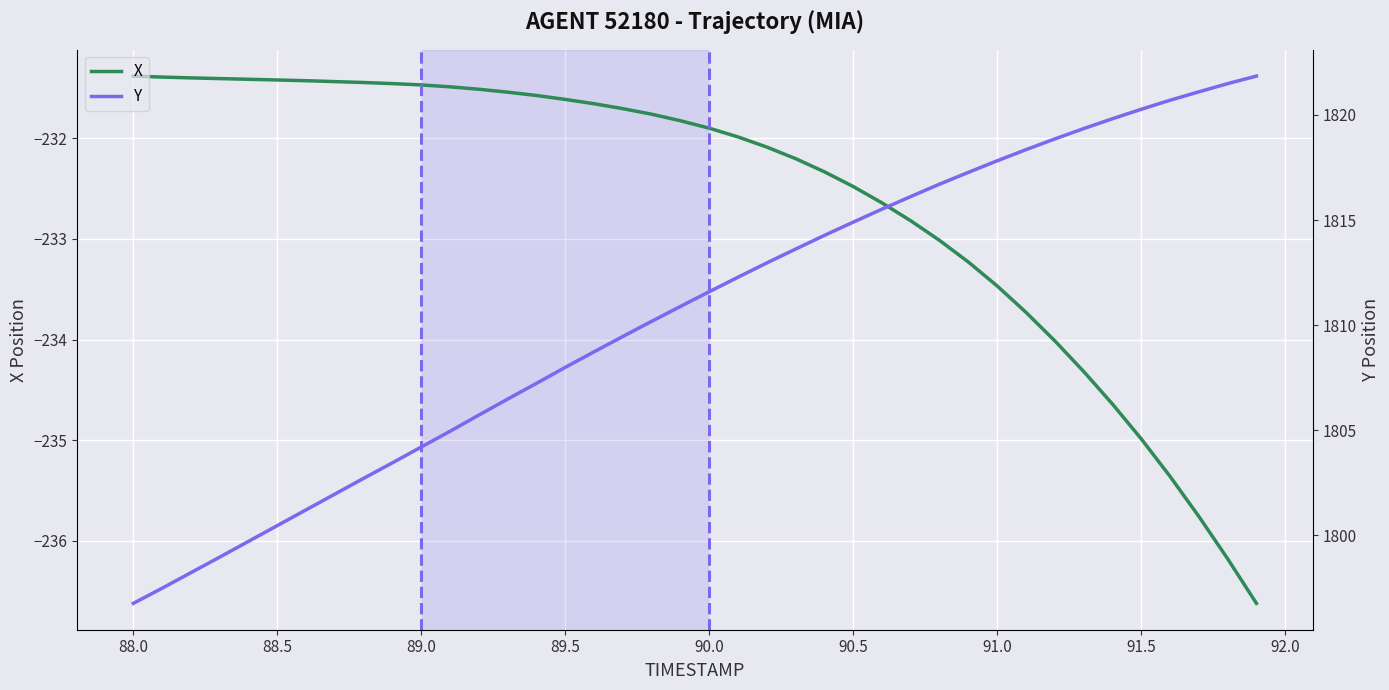

How many lines are shown in the chart?

2